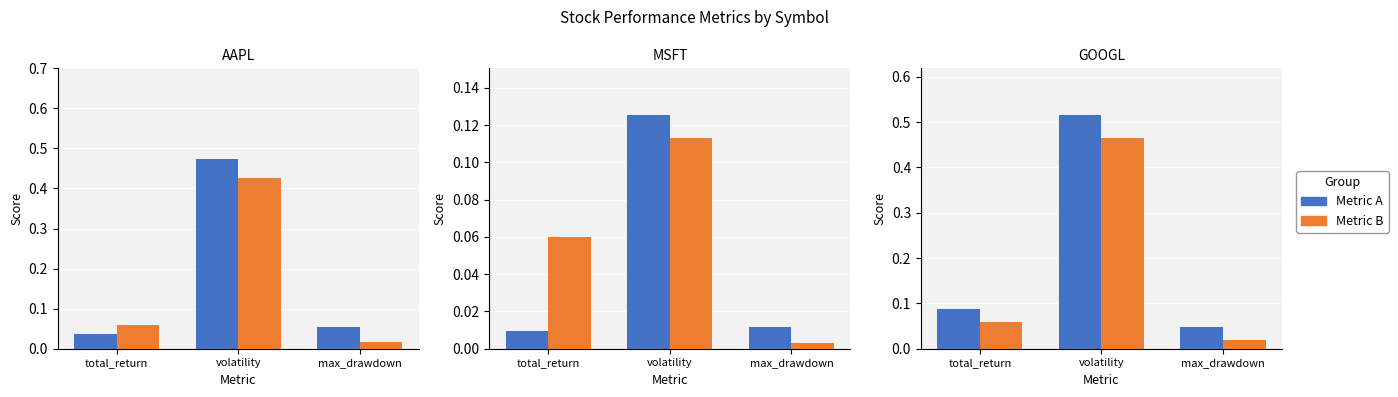

What are all the series names shown in the legend?

Metric A, Metric B